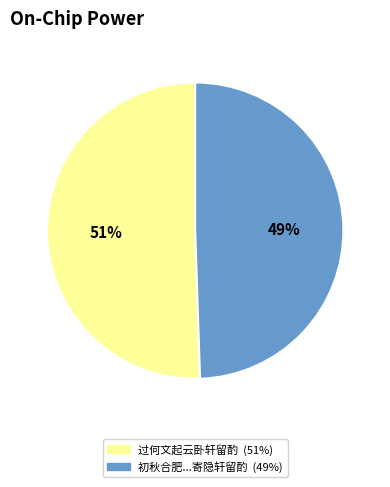

Does any single category account for the majority?

Yes